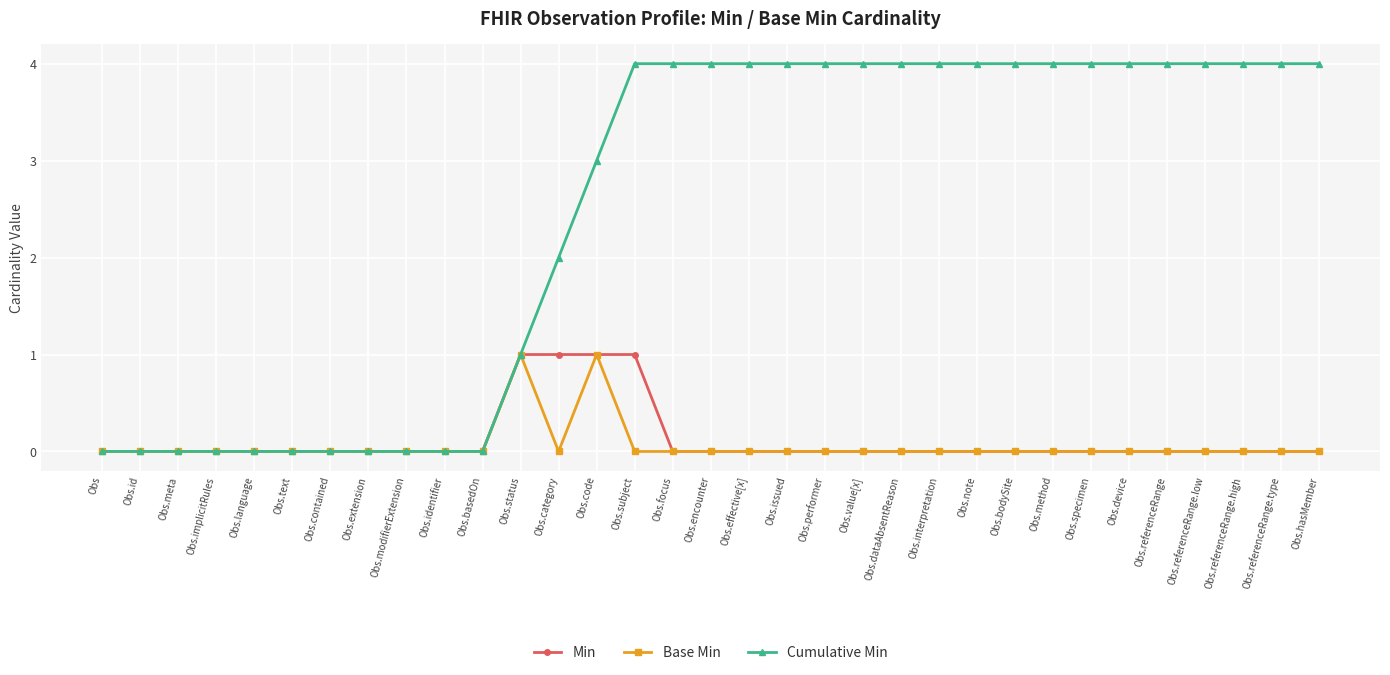

What are all the series names shown in the legend?

Min, Base Min, Cumulative Min